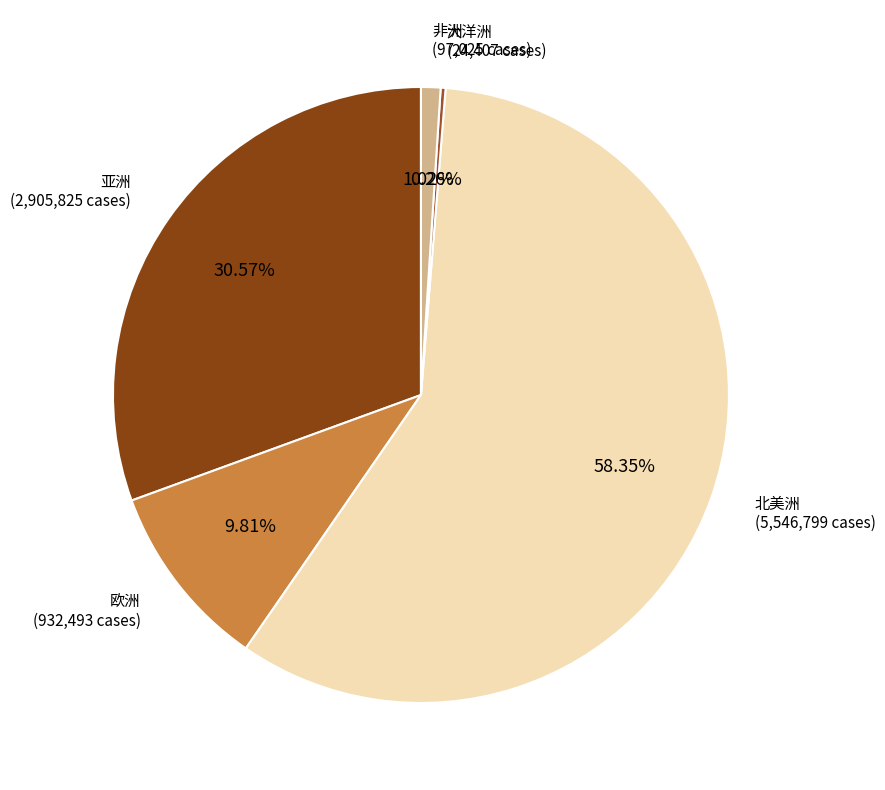

To the nearest percent, what is the average slice percentage?

20%